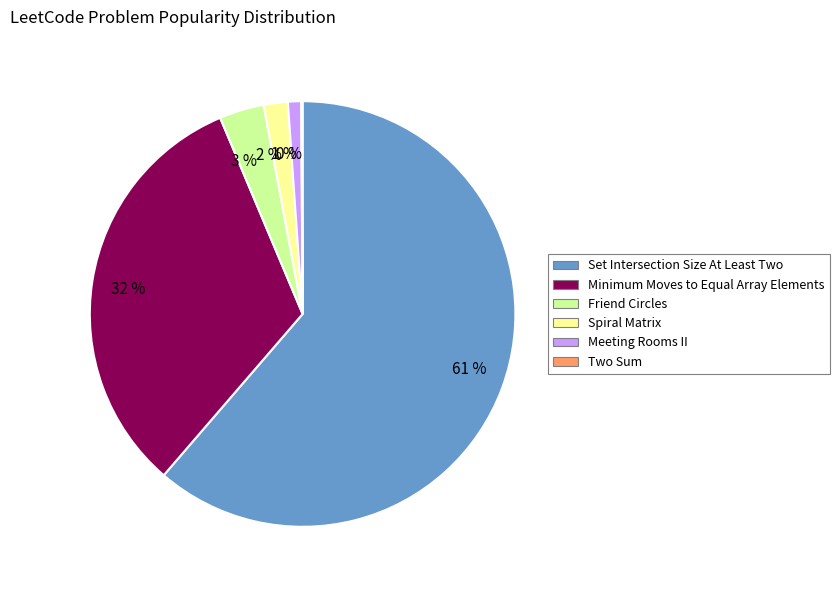

The Meeting Rooms II slice represents 11% of the pie. True or false?

False